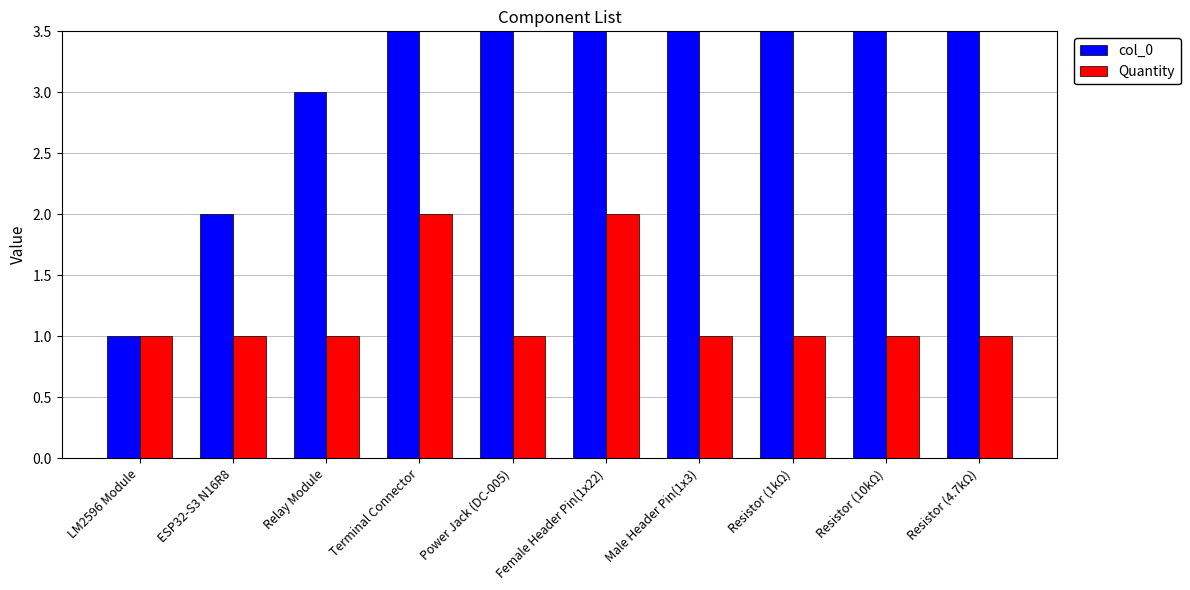

What is the difference between the maximum and minimum values in the col_0 series?

9